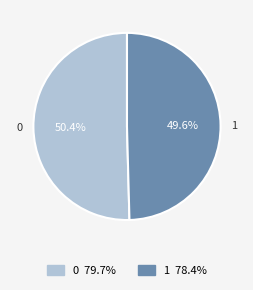

To the nearest percent, what portion does 0 represent?

50%